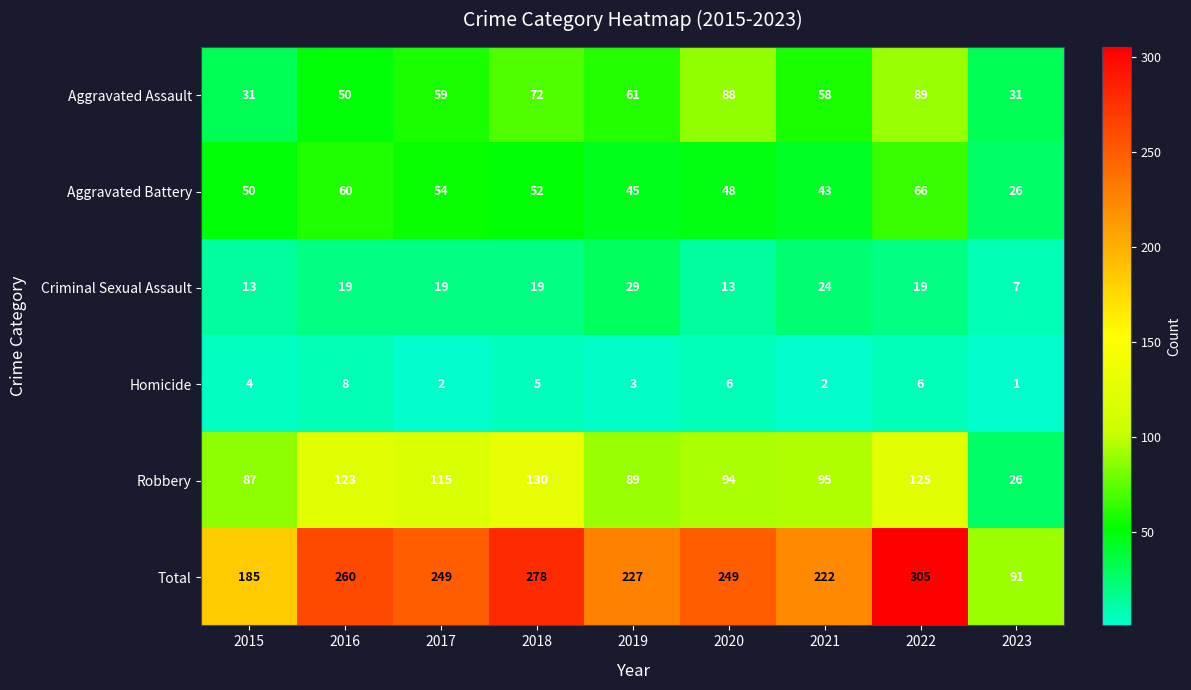

Count the Criminal Sexual Assault values in the range 13 to 19.

6